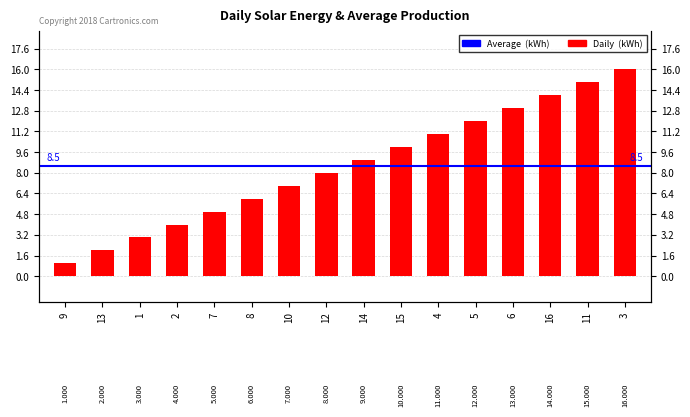

What is the minimum value shown in the chart?

1